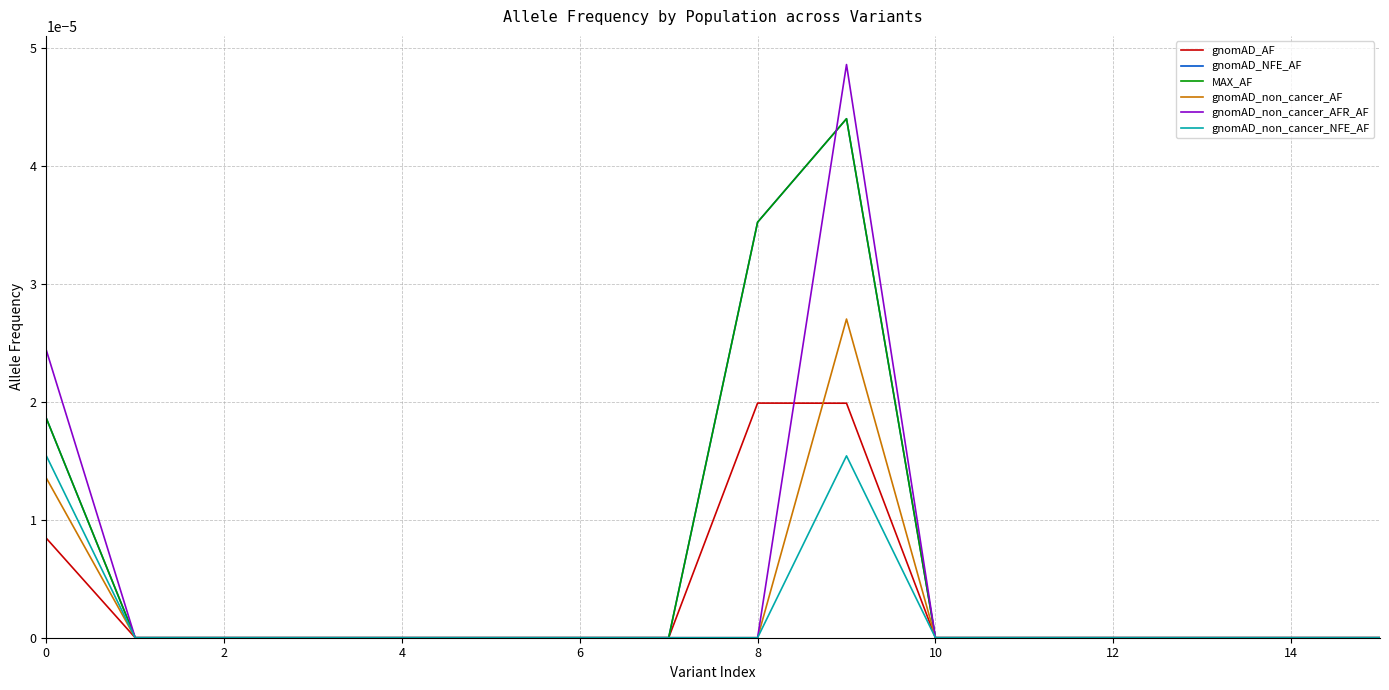

Is this an area chart (filled region under the line)?

No